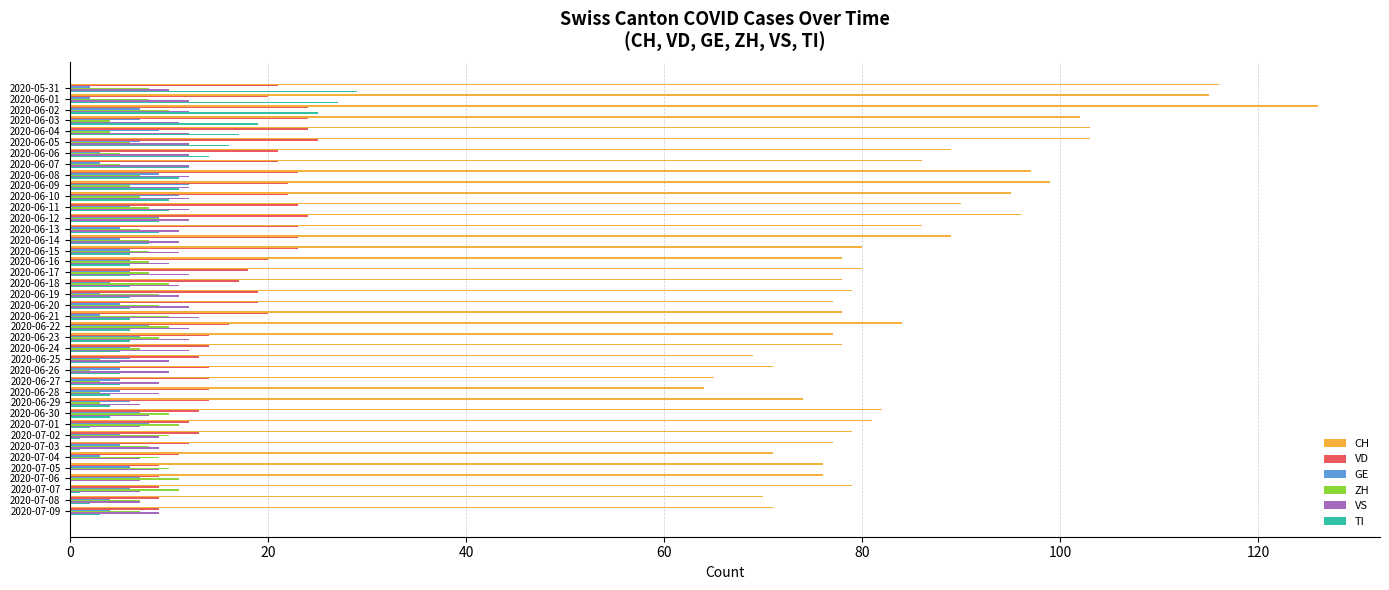

What is the sum of the CH values at 2020-06-16 and 2020-06-23?

155